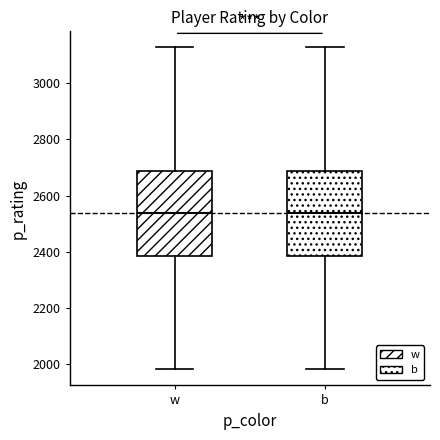

Reading left to right, read every box against the y-axis: the position of its median line, the range the box covers, and the ends of its whiskers. The values are not printed on the chart, so give them approximately, as read against the axis.

w: median 2540, box 2380 to 2680, whiskers 1980 to 3120
b: median 2540, box 2380 to 2680, whiskers 1980 to 3120